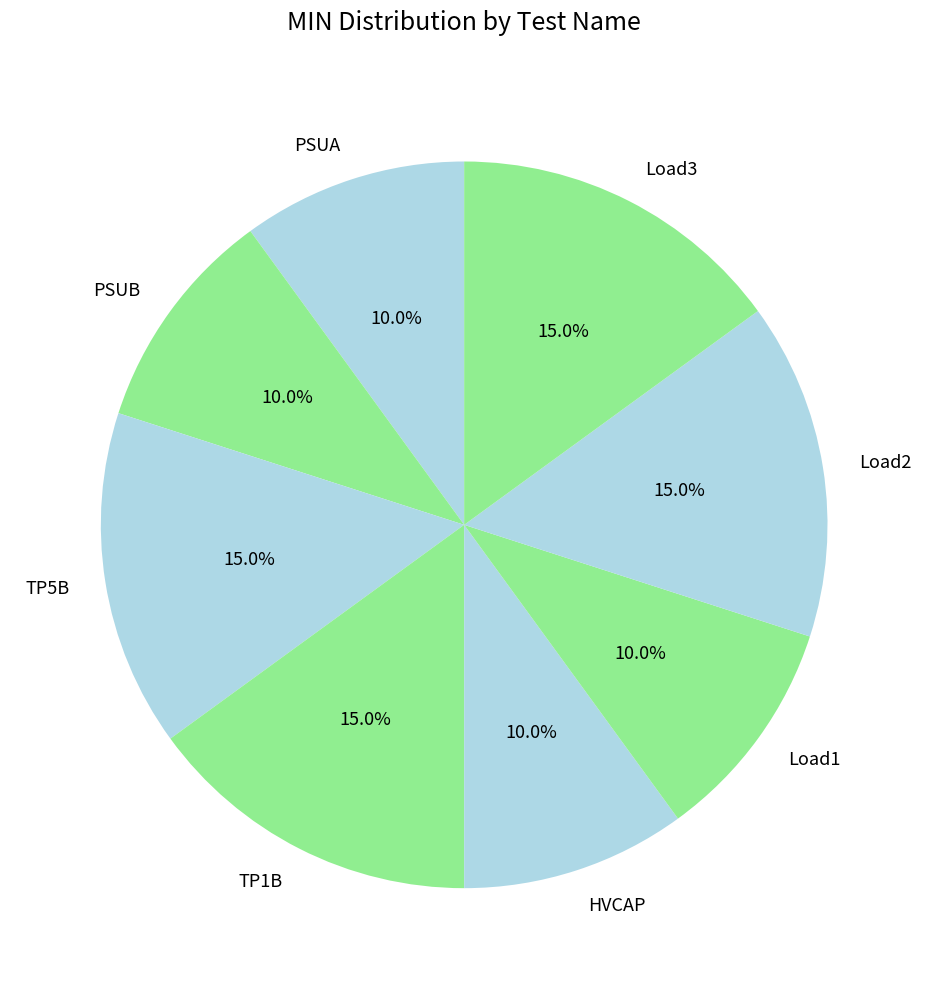

How many segments does this pie chart have?

8